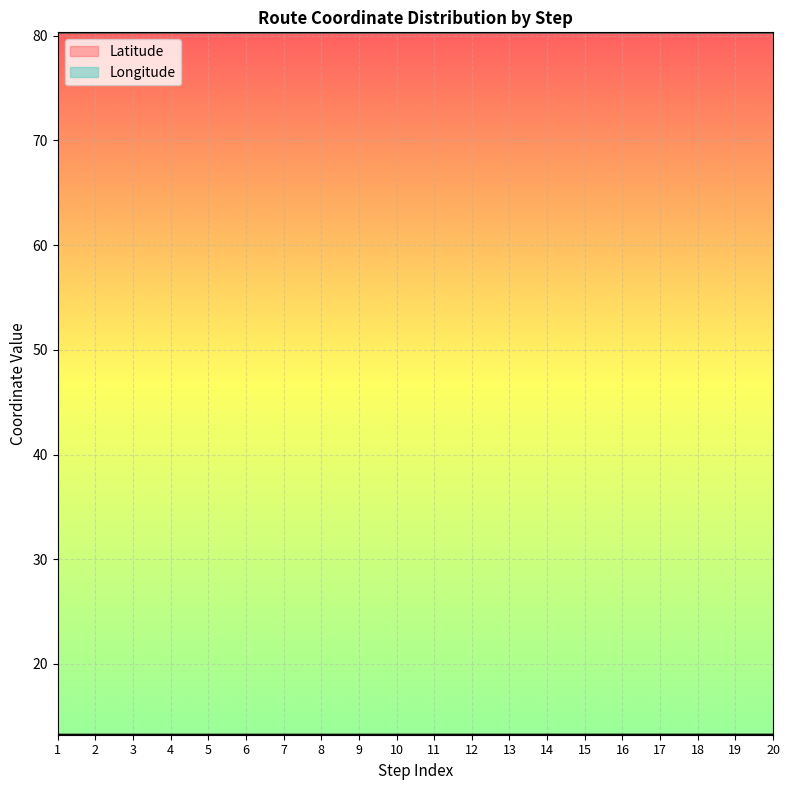

Reading left to right, what are all the values shown in this chart?

Latitude: 1=13.2	2=13.2	3=13.2	4=13.2	5=13.2	6=13.2	7=13.2	8=13.2	9=13.2	10=13.2	11=13.2	12=13.2	13=13.2	14=13.2	15=13.2	16=13.2	17=13.2	18=13.2	19=13.2	20=13.2
Longitude: 1=80.3	2=80.3	3=80.3	4=80.3	5=80.3	6=80.3	7=80.3	8=80.3	9=80.3	10=80.3	11=80.3	12=80.3	13=80.3	14=80.3	15=80.3	16=80.3	17=80.3	18=80.3	19=80.3	20=80.3